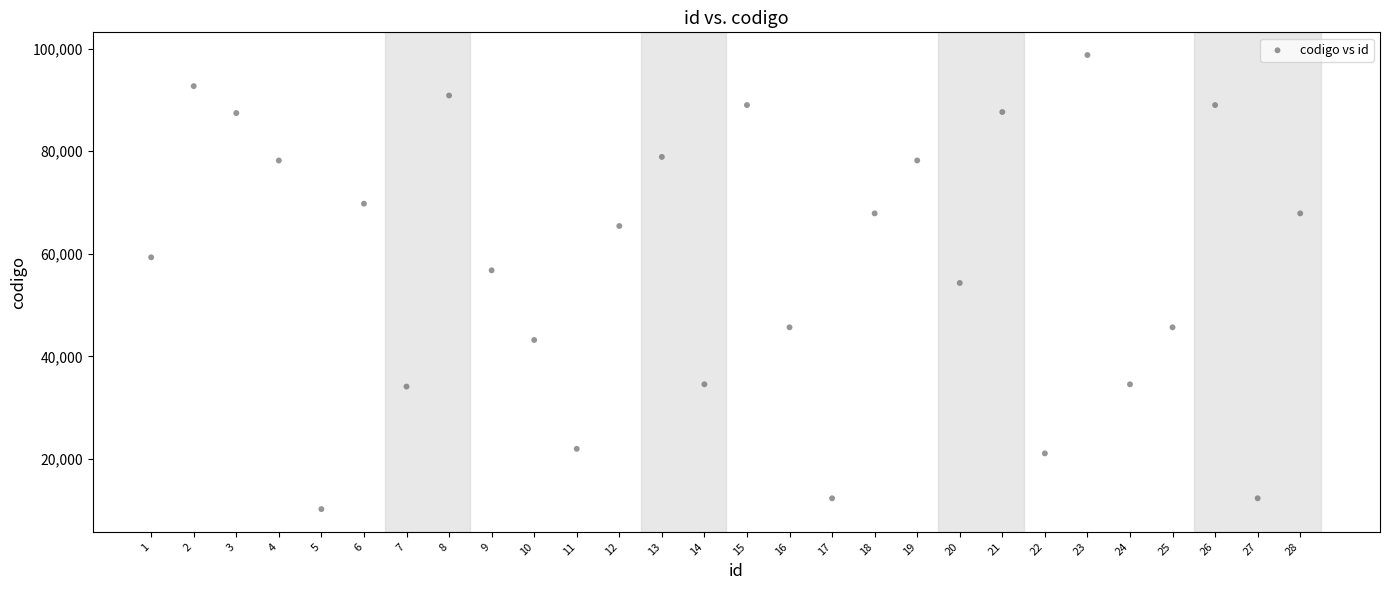

What is the range of X values (max minus min)?

27